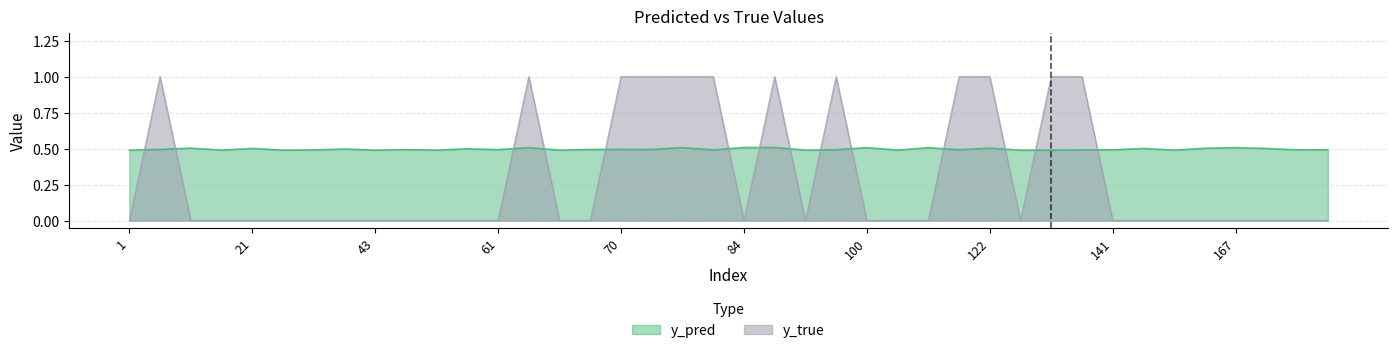

True or false: y_true has a value of 1.5 at 77.

False